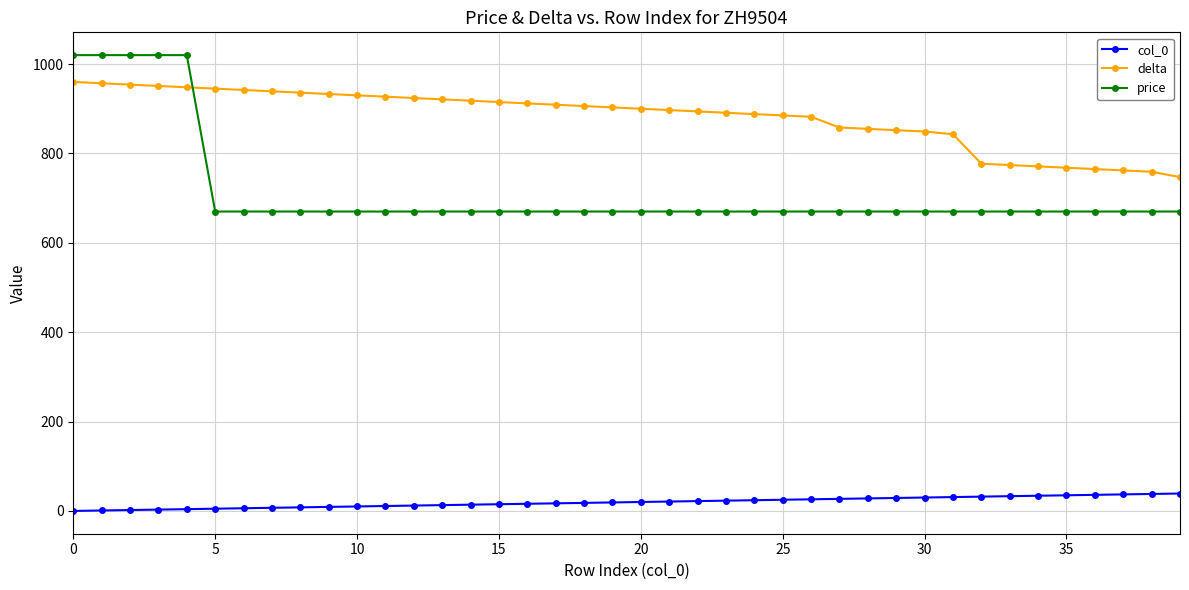

True or false: col_0 and price intersect in this chart.

False